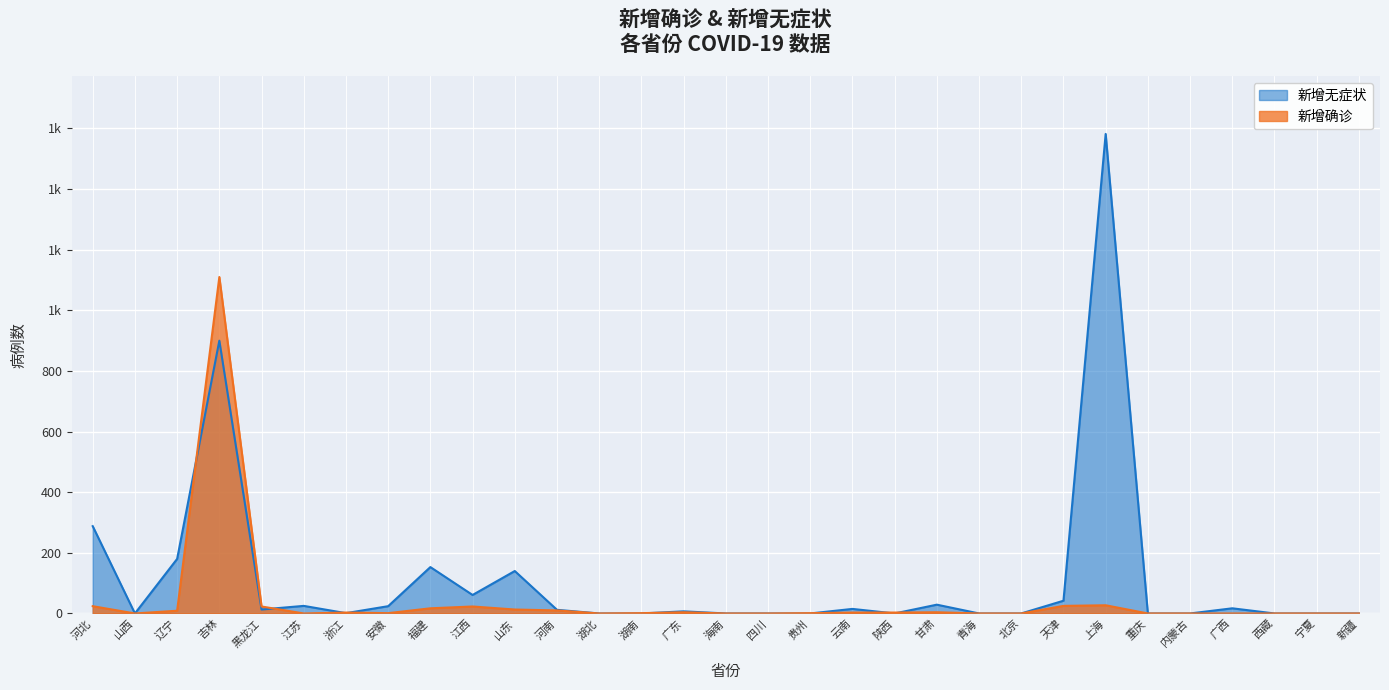

Is the value of 新增确诊 at 青海 greater than the value of 新增无症状 at 内蒙古?

No